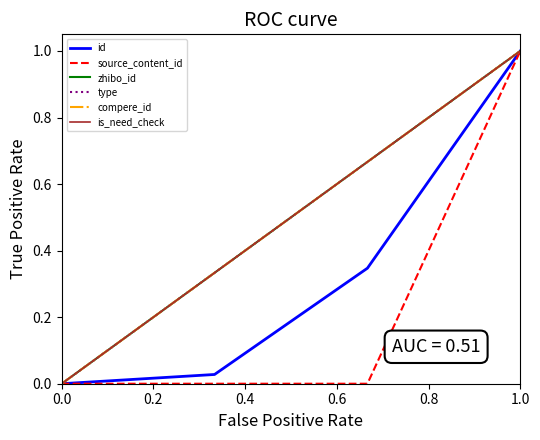

What is the difference between the maximum and second lowest values in the zhibo_id series?

0.7